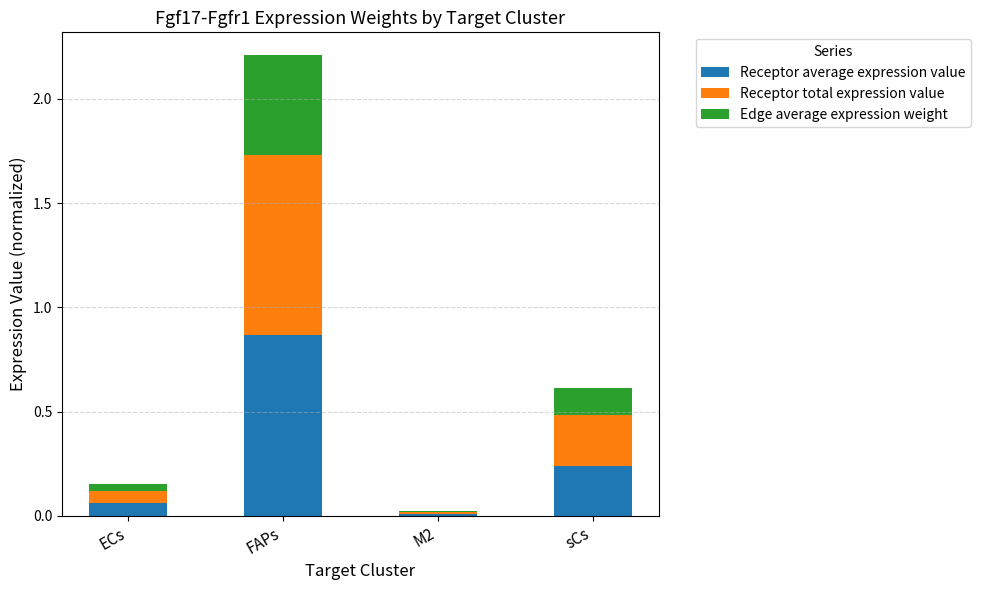

At which category is the sum across all series the highest?

FAPs